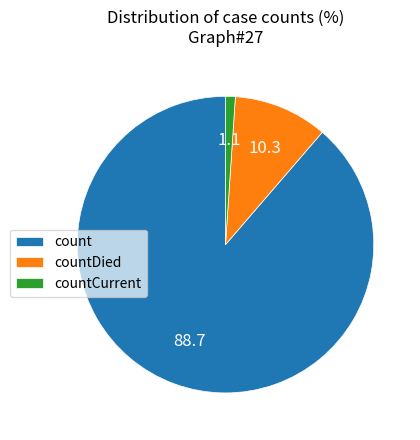

Which slice is the largest?

count